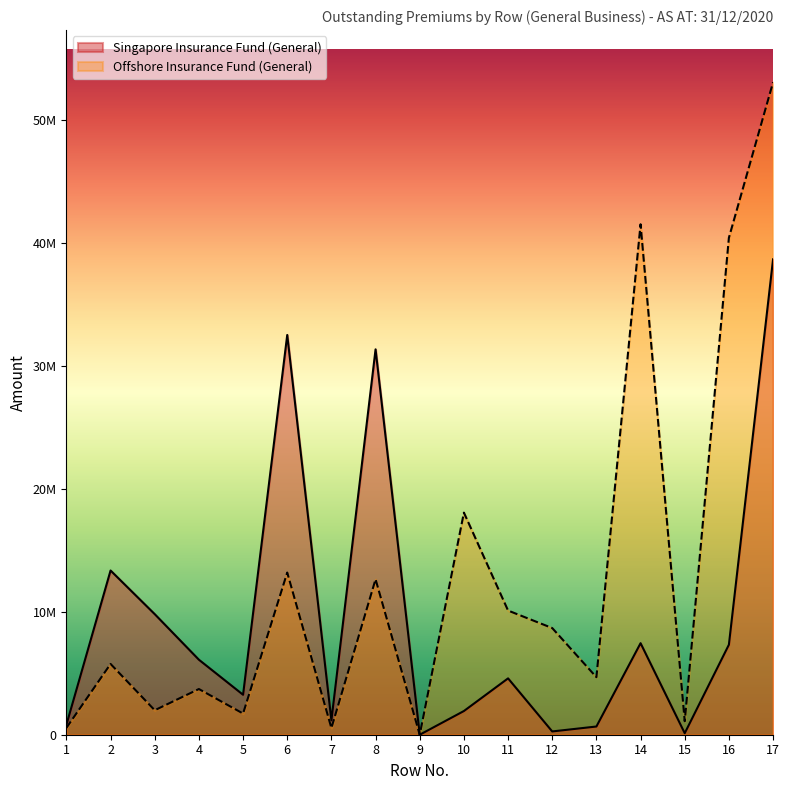

Which series has the largest total across all categories?

Offshore Insurance Fund (General)